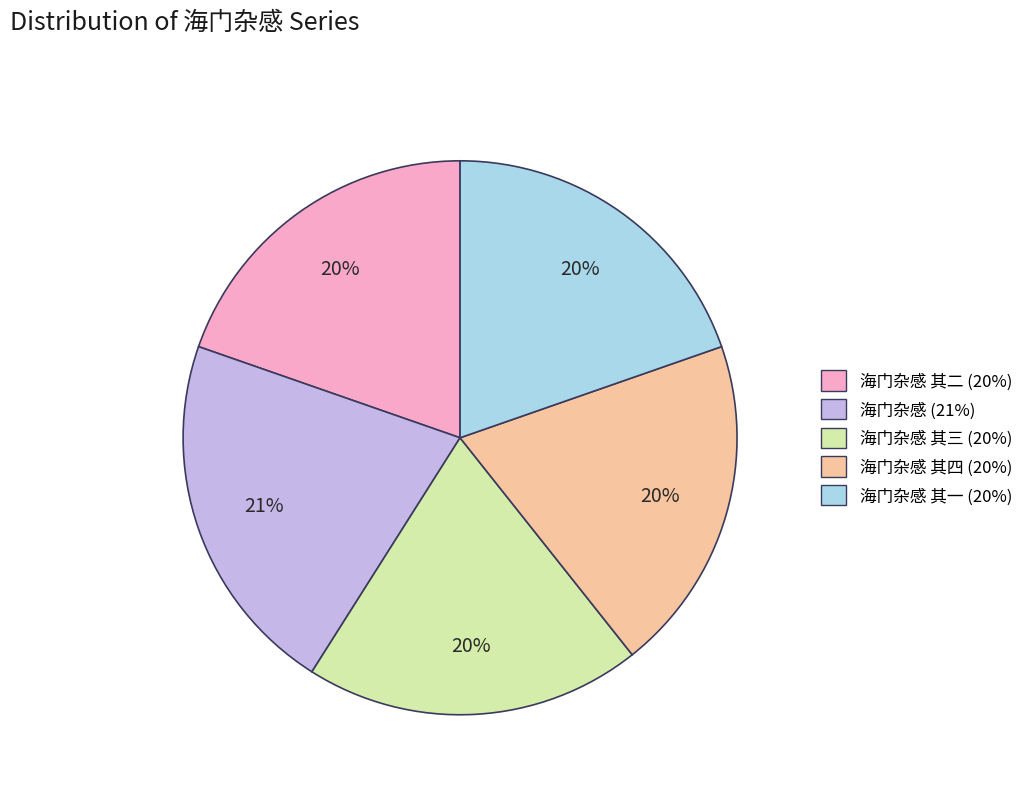

Does any single category account for the majority?

No